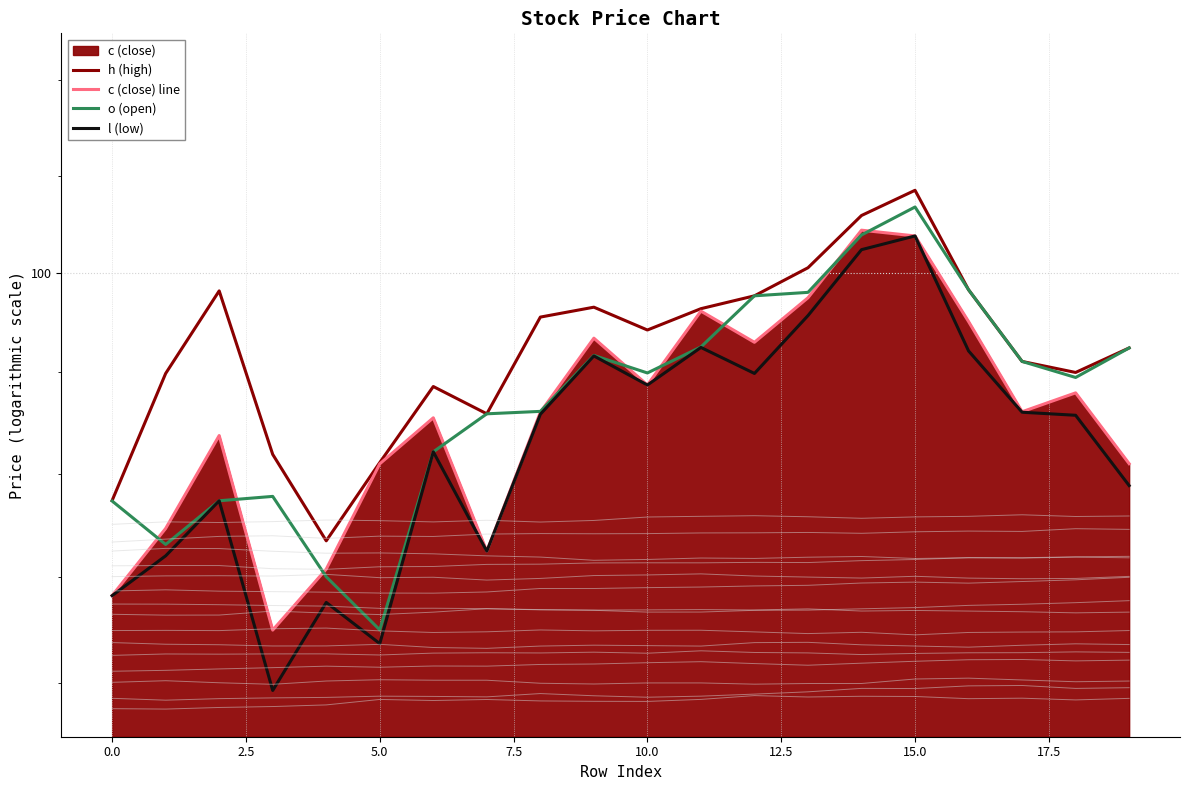

True or false: o (open) and l (low) intersect in this chart.

False